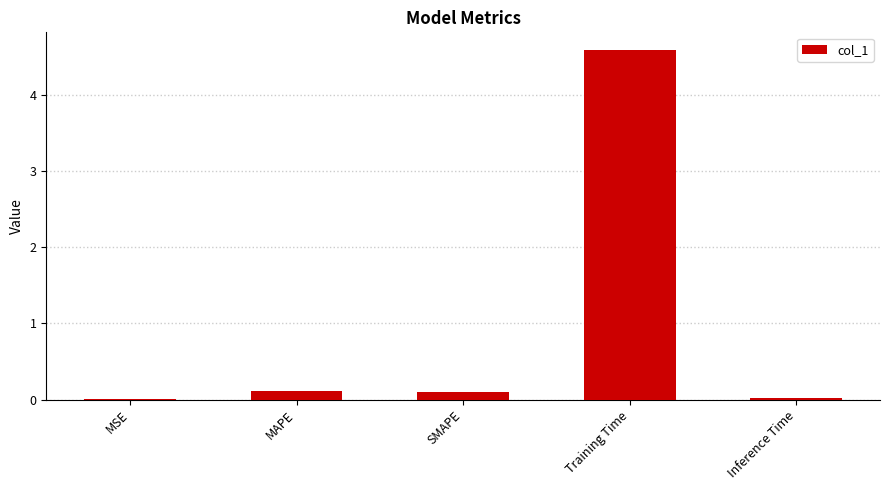

The chart shows a value of 0.0 at MSE. True or false?

True